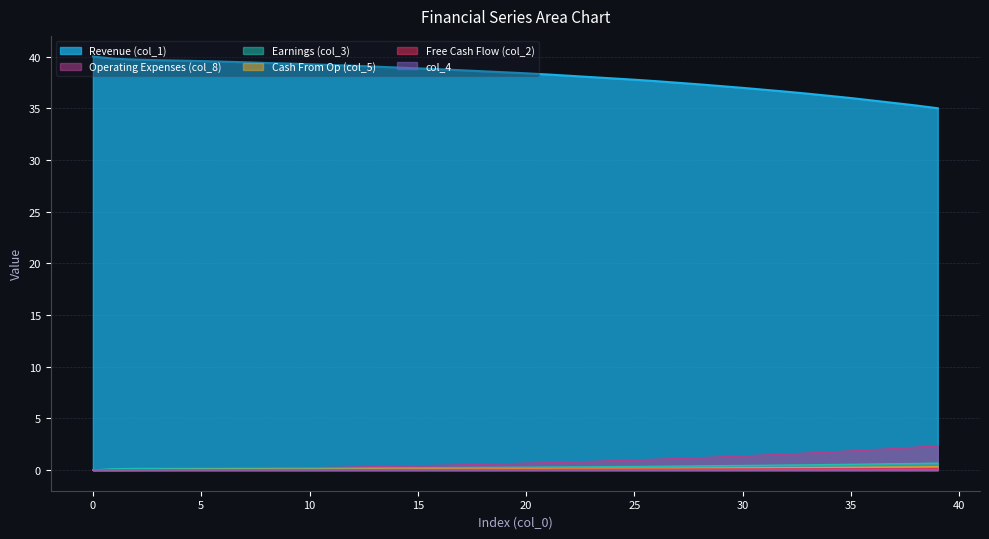

What is the label of the 38th point from the left?

37